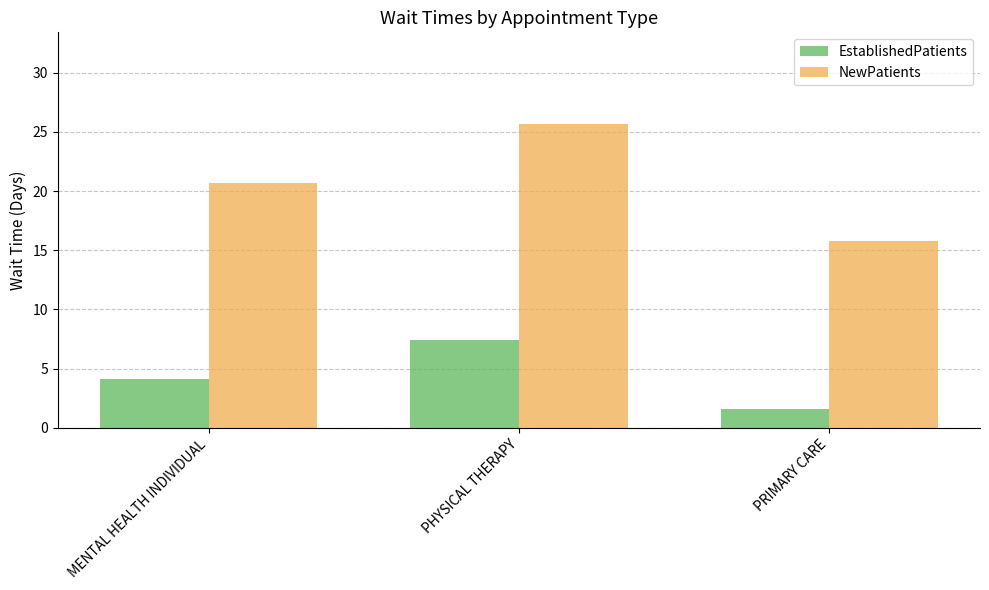

What is the lowest value of the EstablishedPatients series?

1.6